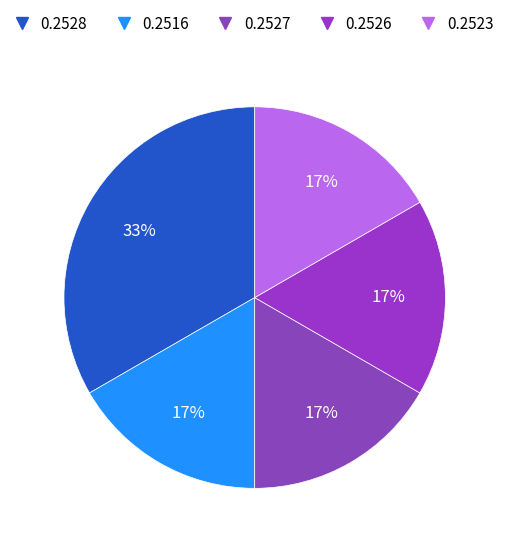

How many segments does this pie chart have?

5